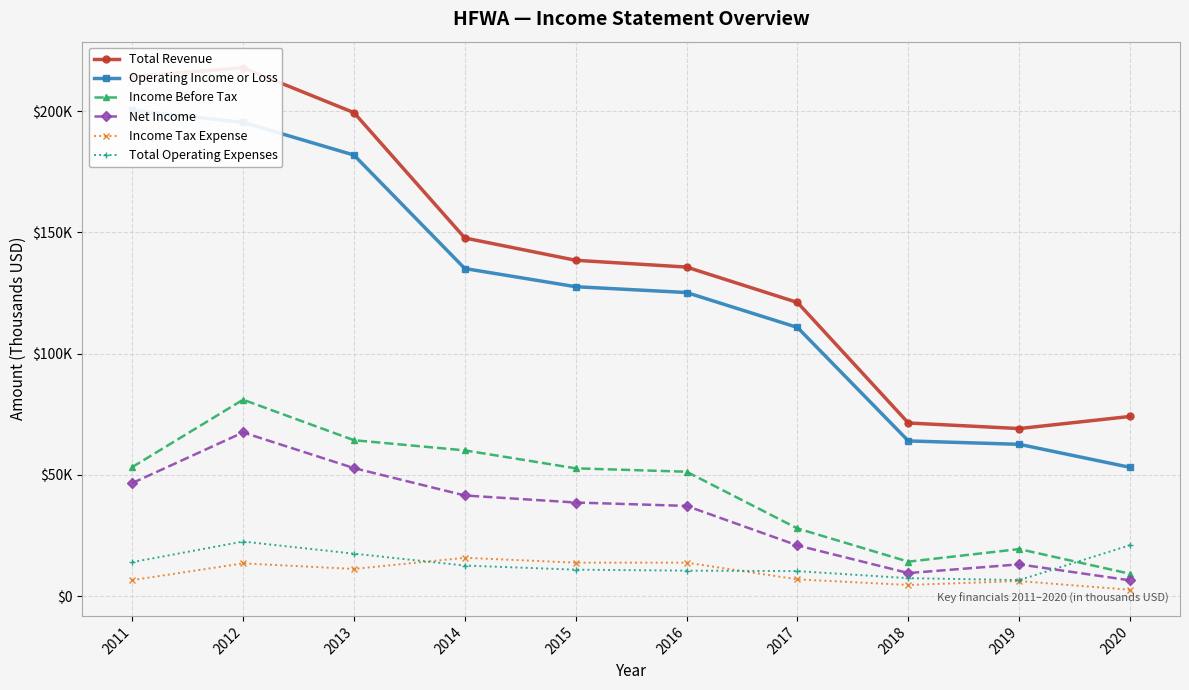

What is the value of the Income Before Tax point at the 3rd from the left?

64300